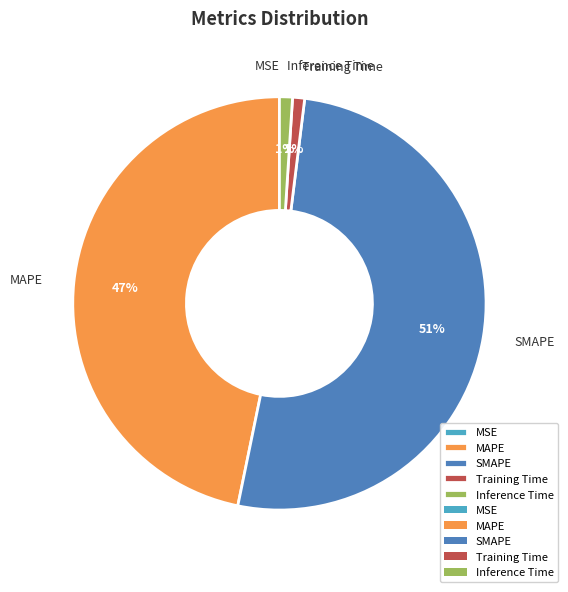

To the nearest percent, what is the difference between the largest and smallest slice percentages?

51%